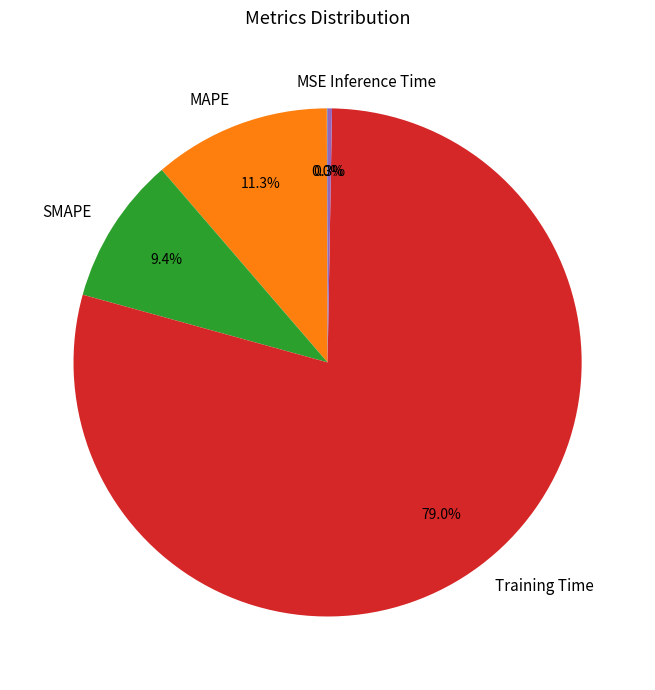

Do SMAPE and Inference Time together represent more than half of the pie?

No